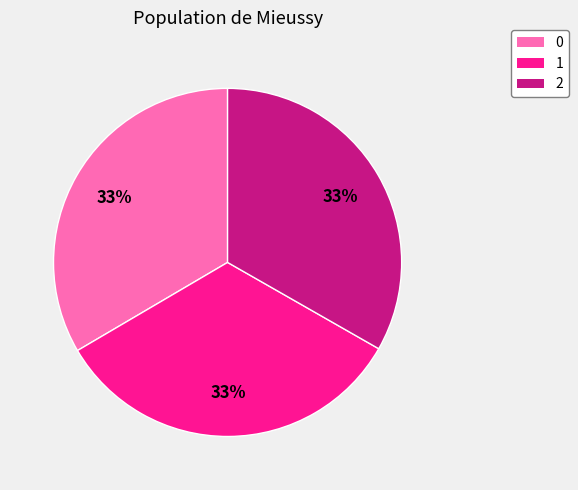

Is the sum of 0 and 1 greater than half?

Yes